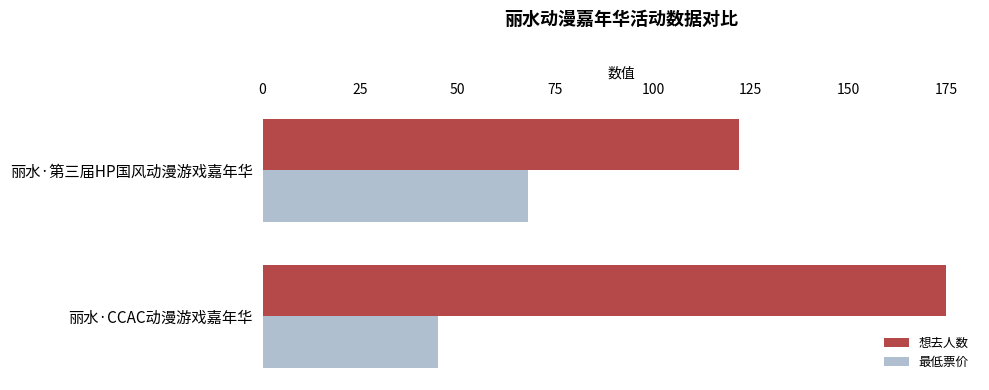

At which label does 最低票价 reach its peak?

丽水·第三届HP国风动漫游戏嘉年华